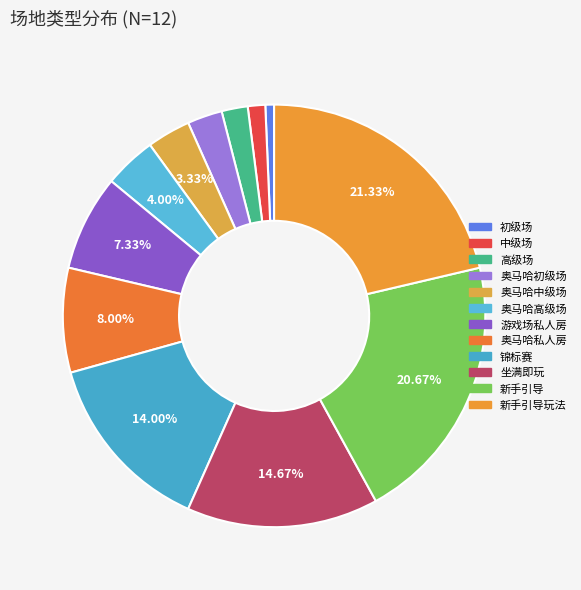

To the nearest percent, what is the difference between the largest and smallest slice percentages?

21%